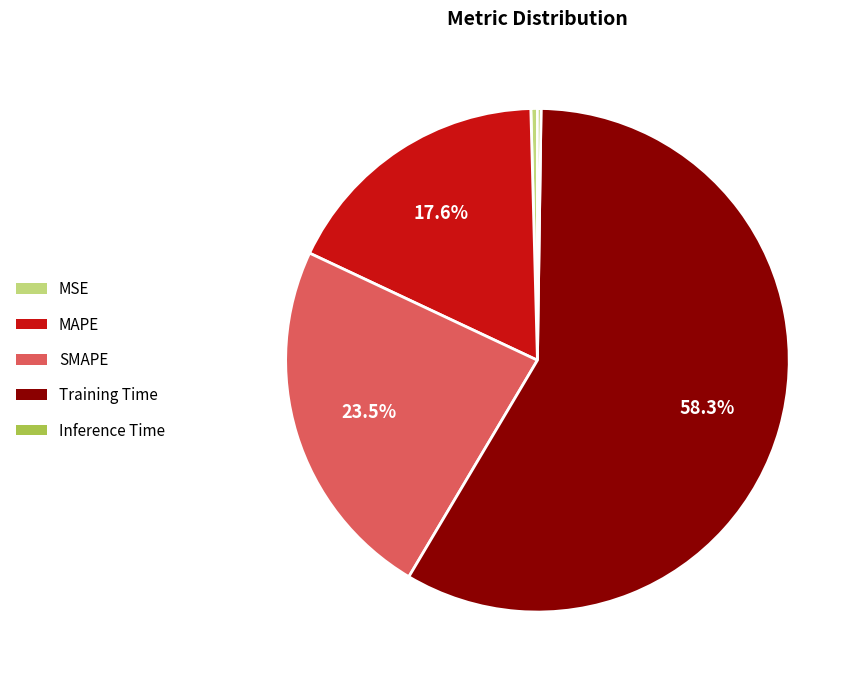

Which slice is the largest?

Training Time